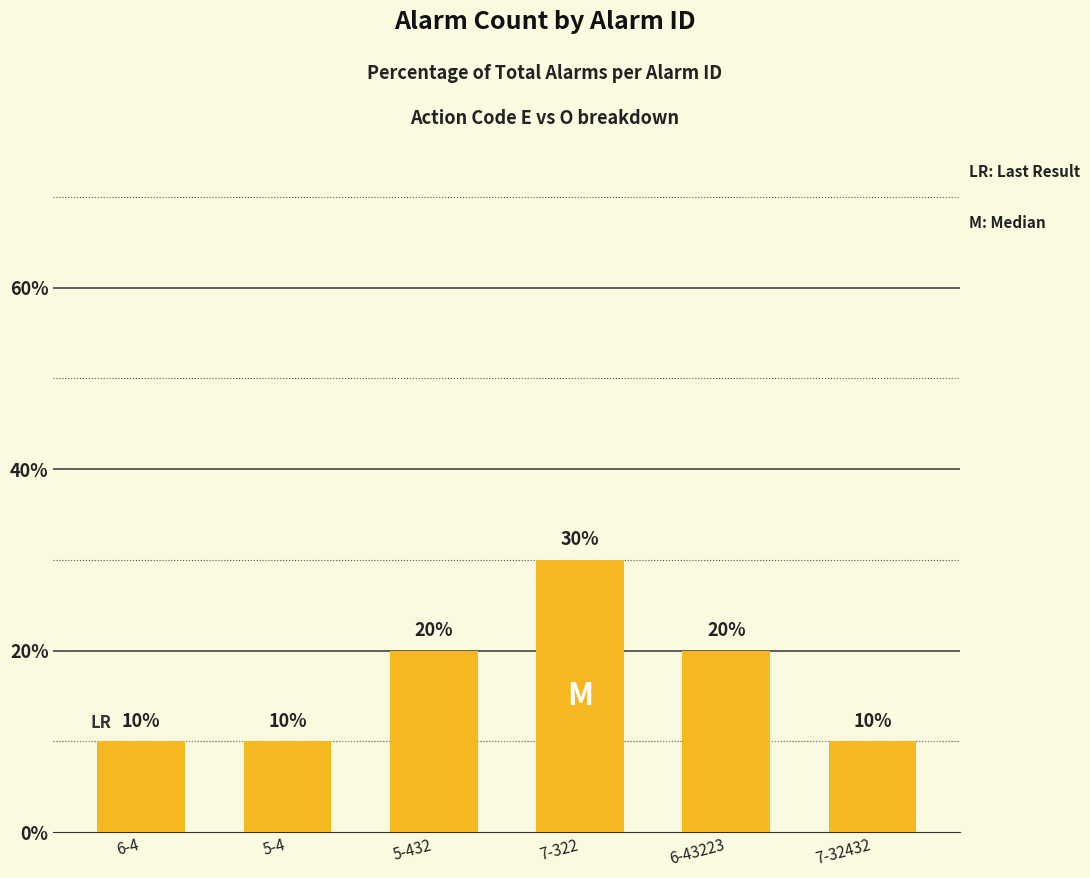

Does the chart contain any negative values?

No